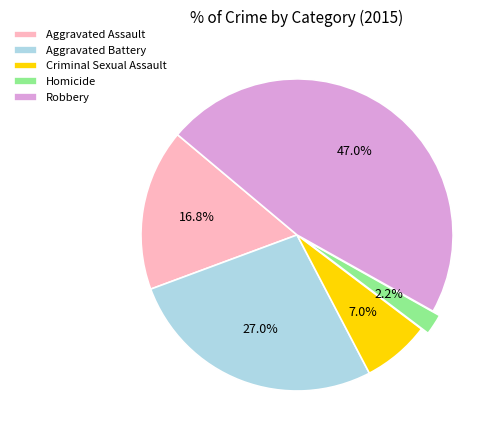

The Aggravated Battery slice represents 27% of the pie. True or false?

True